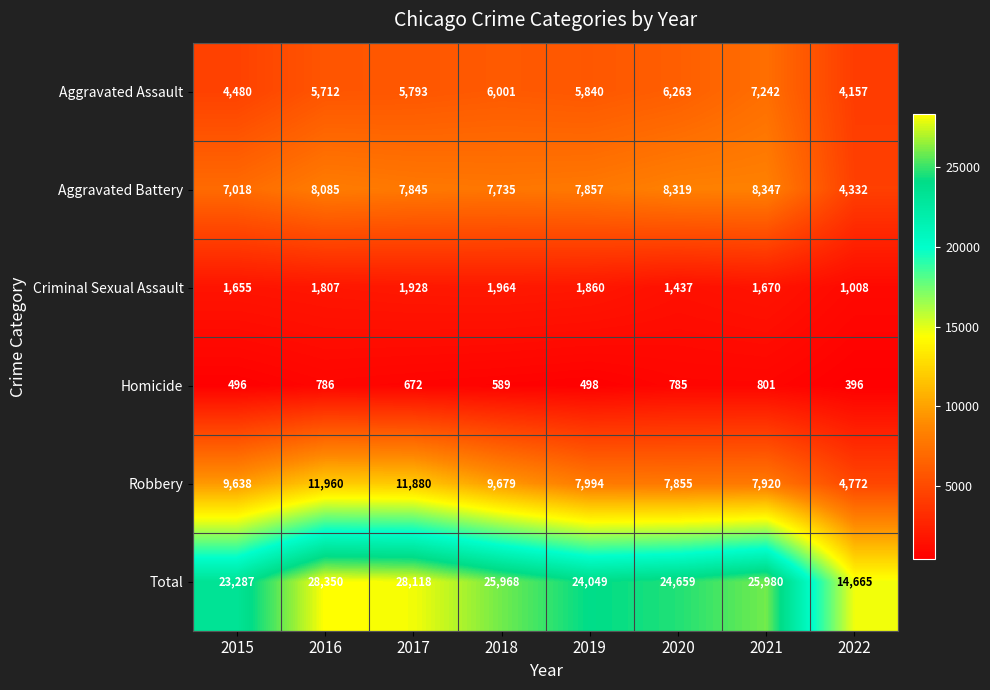

At which label is Aggravated Assault closest to 5699?

2016